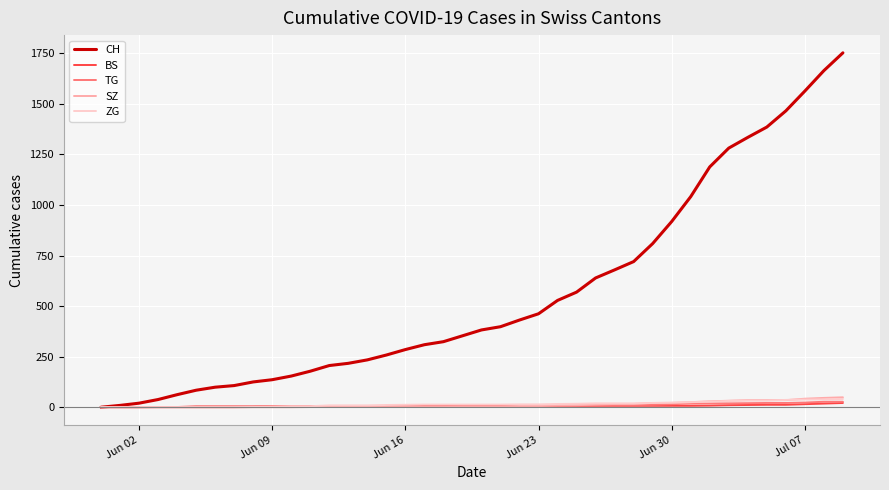

Which series has the largest total across all categories?

CH